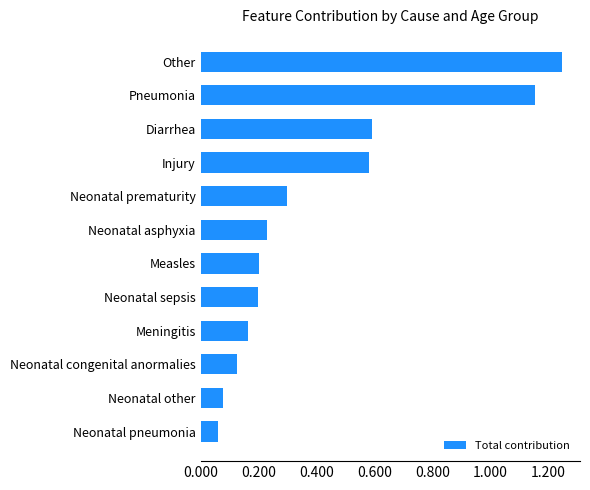

What is the sum of all values?

4.9